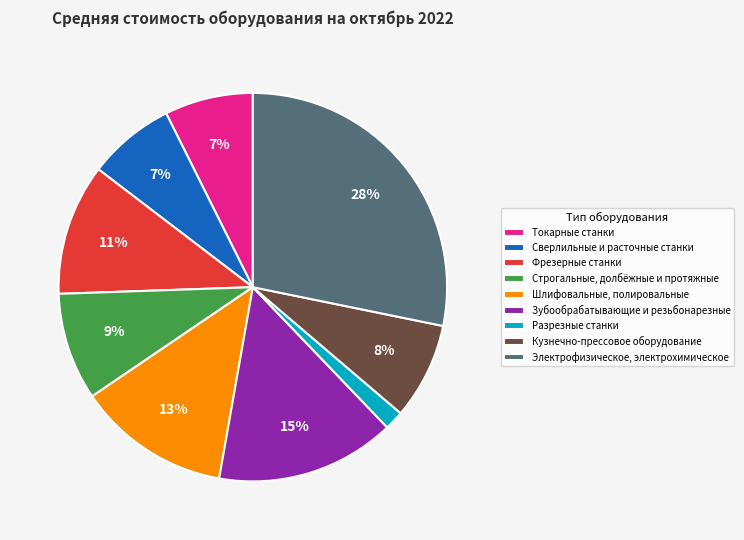

Which slice is the smallest?

Разрезные станки